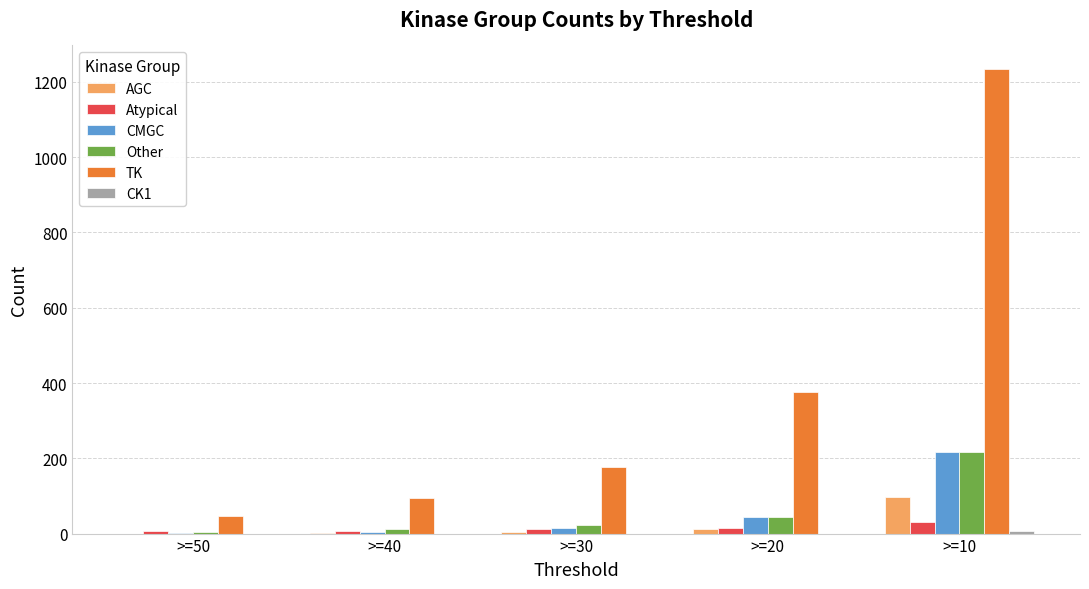

Which series changed the most between >=40 and >=10?

TK